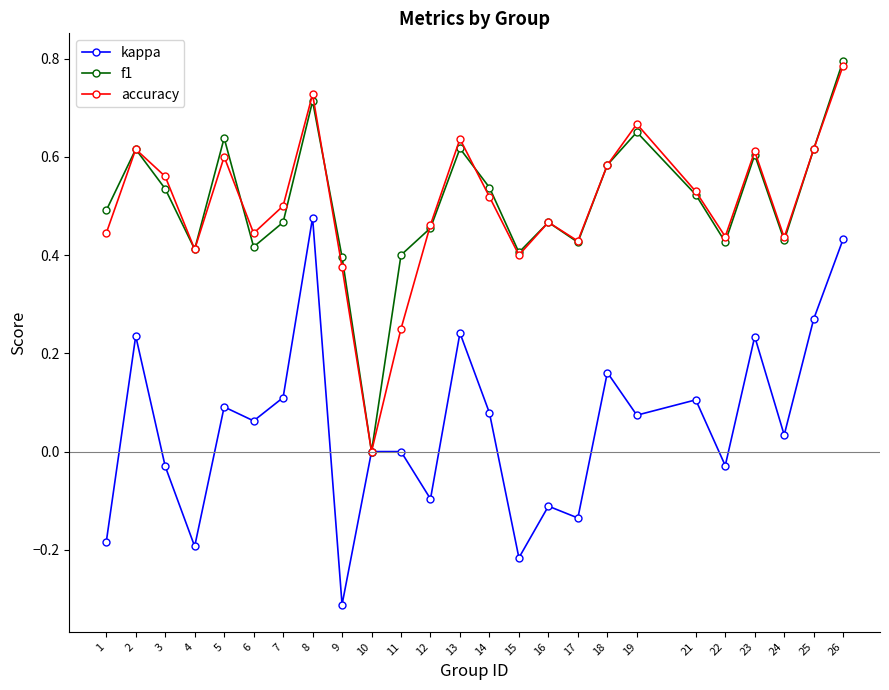

At which category is the sum across all series the highest?

26